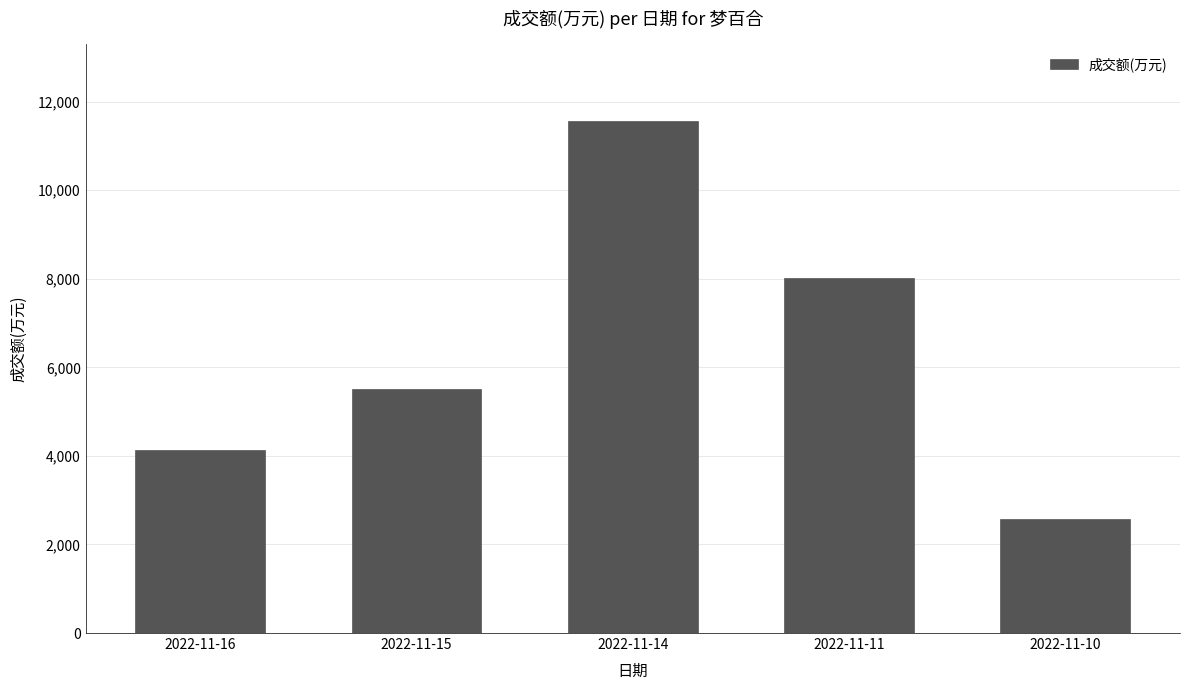

Which label corresponds to the largest value in the chart?

2022-11-14